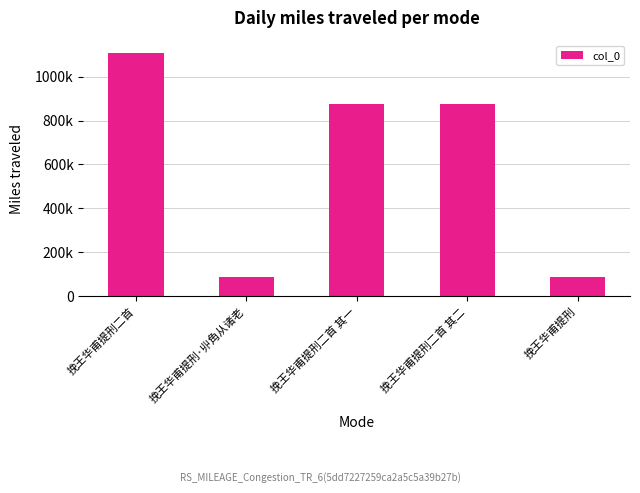

What is the sum of all values?

3042313